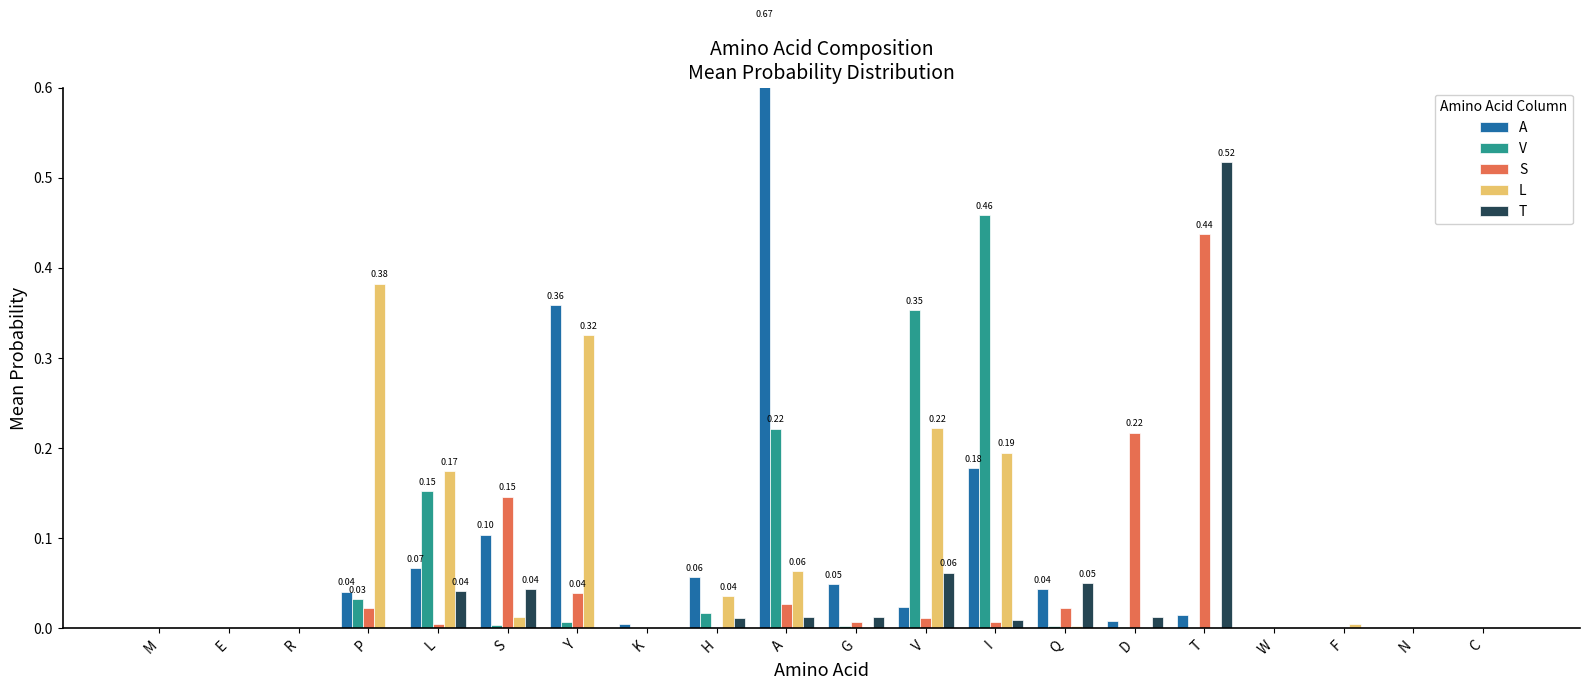

How many bars are there in each group?

5